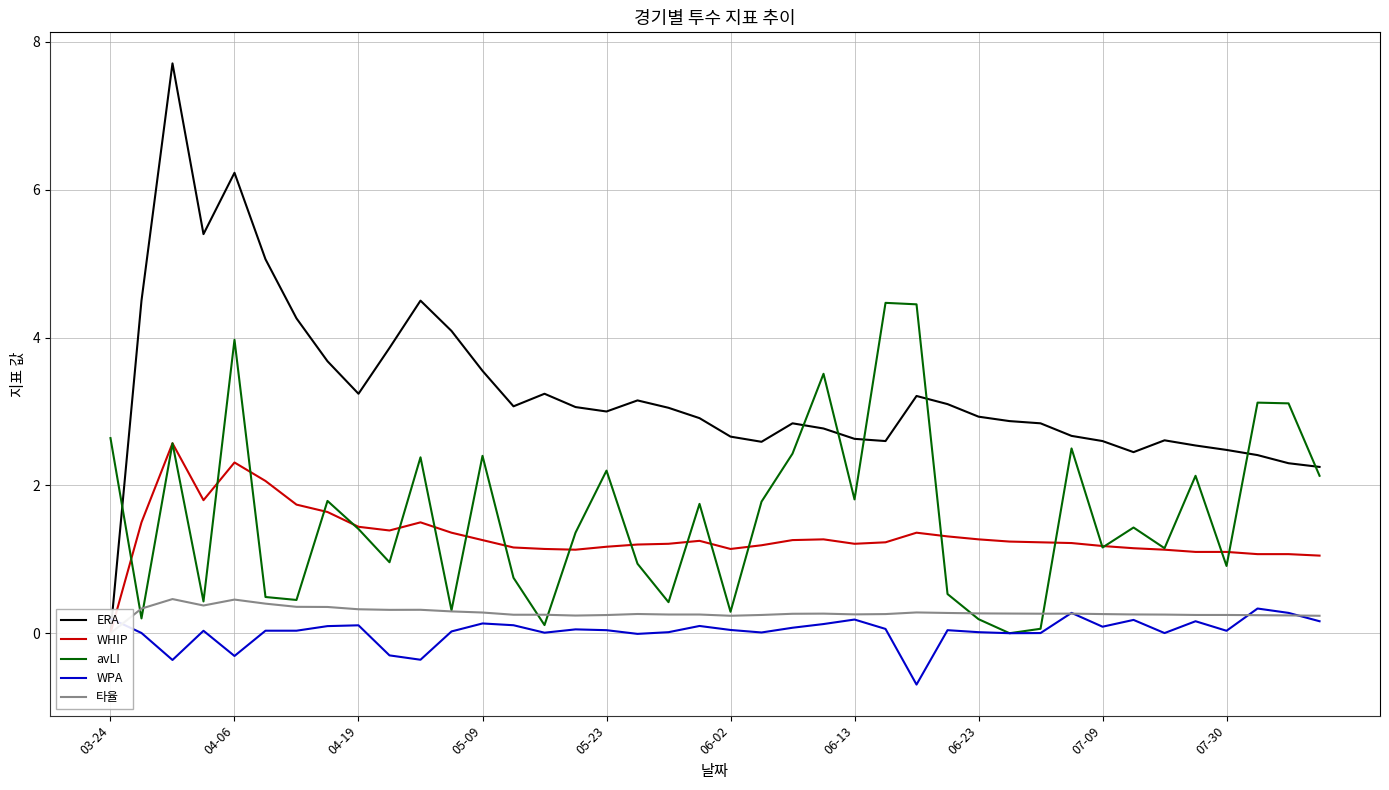

Which series changed the most between 11 and 13?

ERA